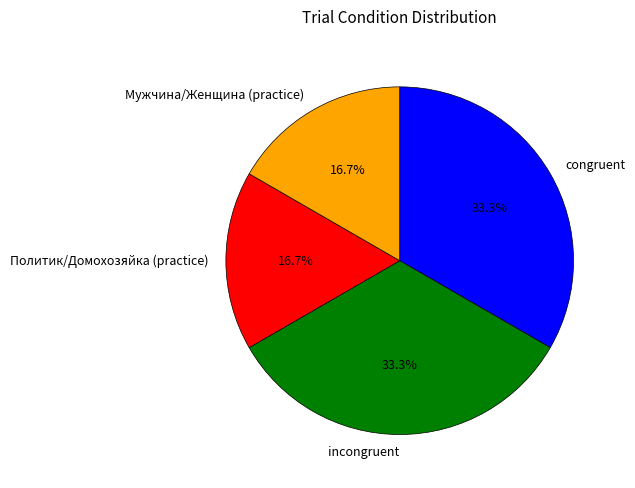

What is the total percentage of congruent and Мужчина/Женщина (practice)?

50.0%